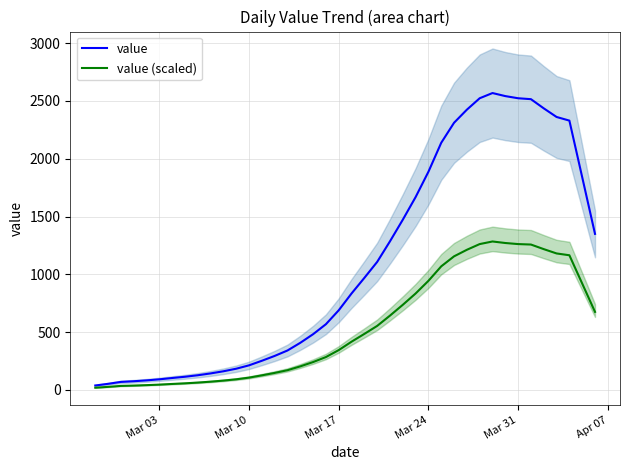

List the series in order of their overall mean, highest first.

value, value (scaled)